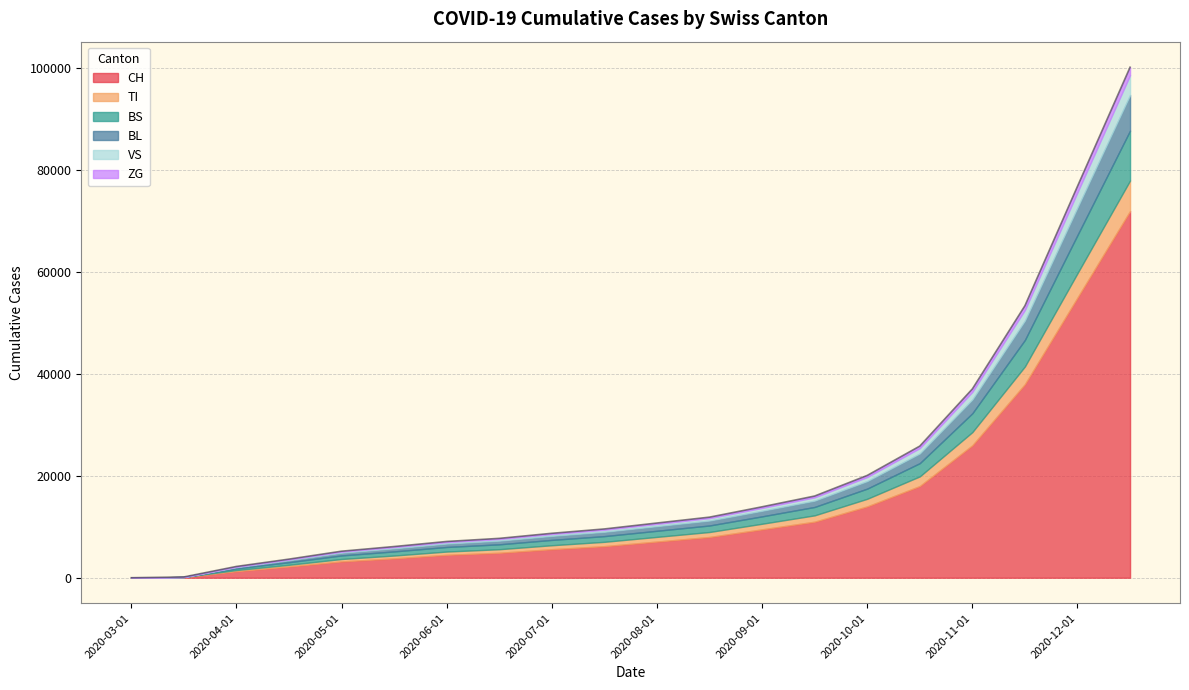

What is the label of the 1st point from the right?

2020-12-15